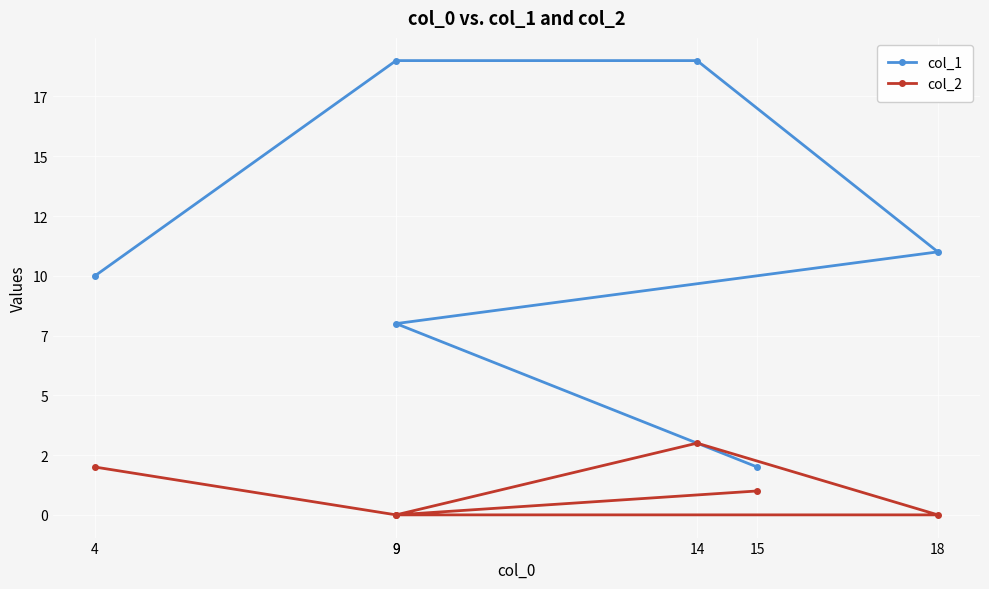

How many values in the col_2 series are below 1?

3